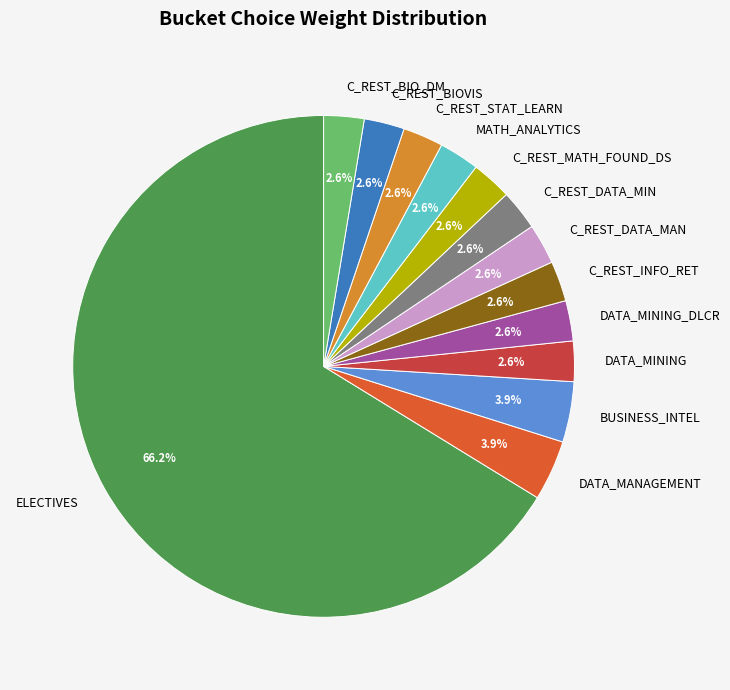

What percentage do C_REST_MATH_FOUND_DS and DATA_MANAGEMENT together represent?

6.5%